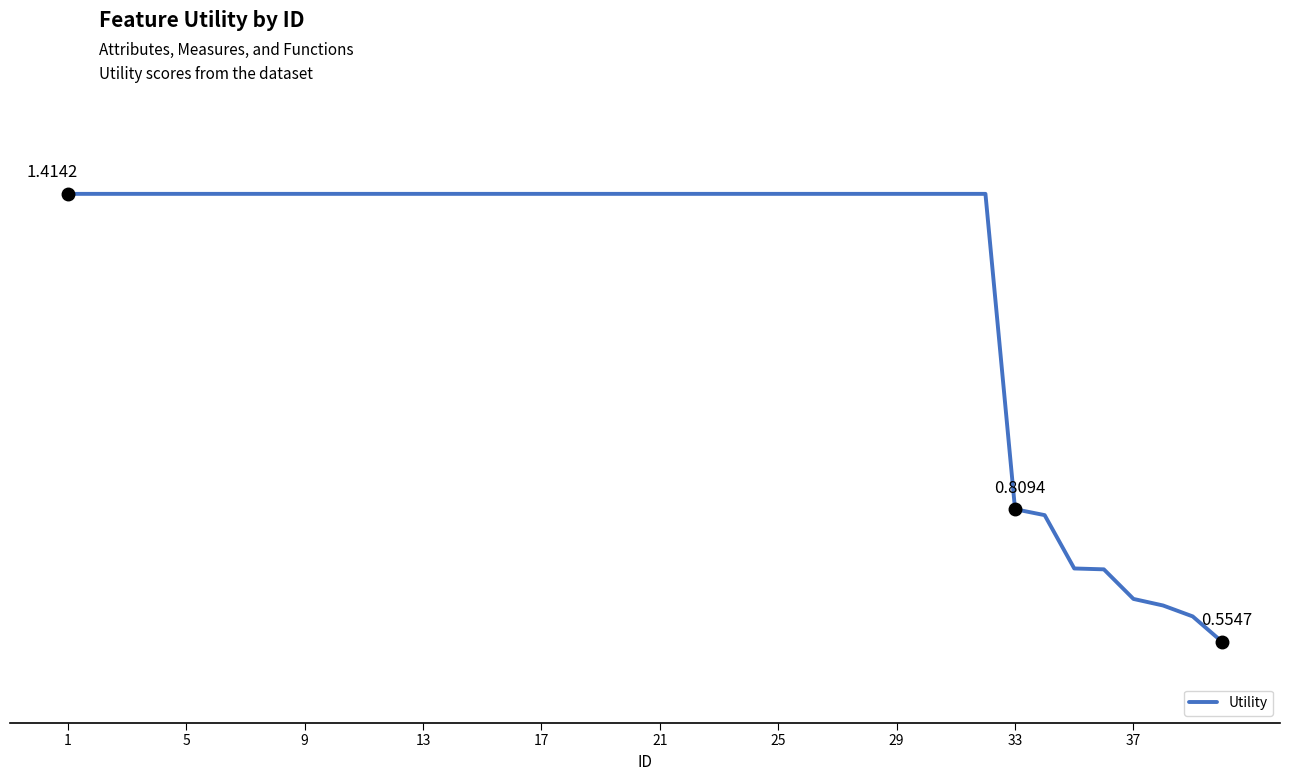

Count the values in the range 1 to 2.

32